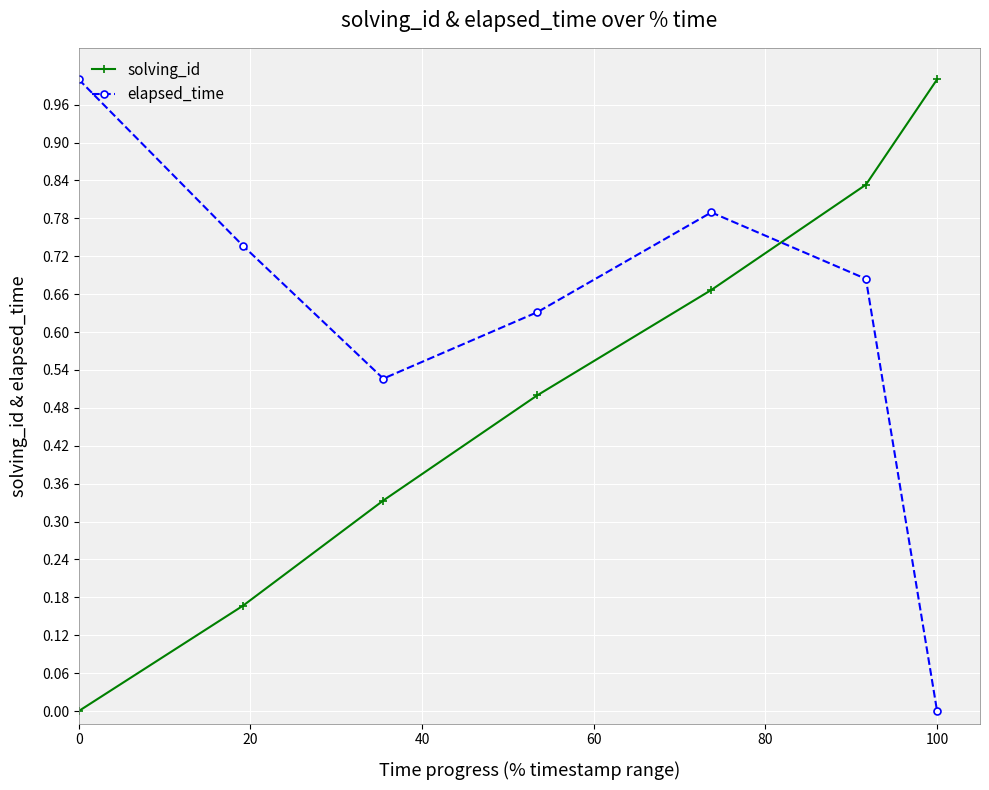

How many intersections are there between solving_id and elapsed_time?

1